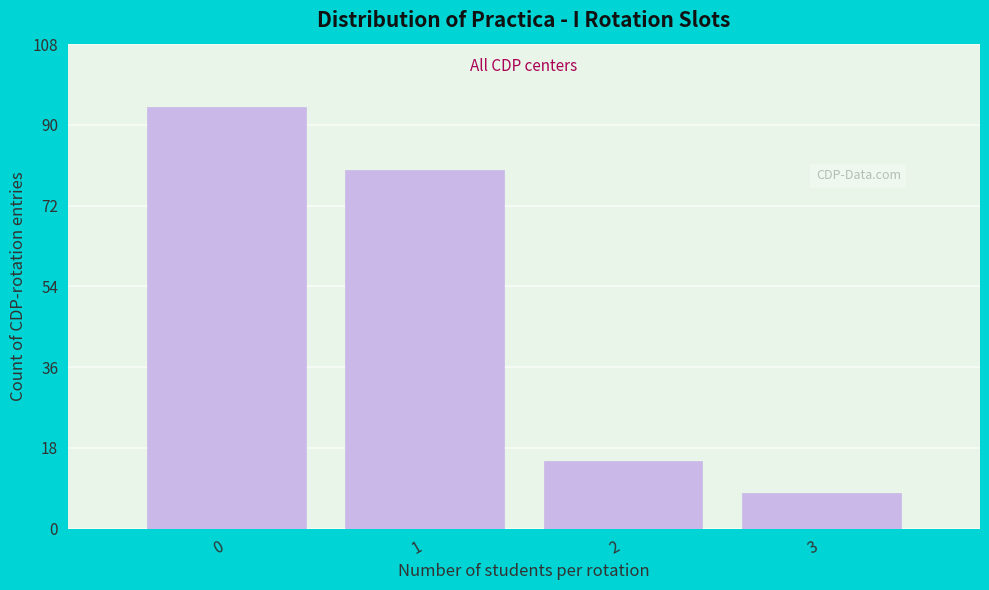

Reading left to right, transcribe this chart: for each bar, give the range it covers on the x-axis and its height. The values are not printed on the chart, so give them approximately, as read against the axis.

-0.5 to 0.5: 94
0.5 to 1.5: 80
1.5 to 2.5: 16
2.5 to 3.5: 8